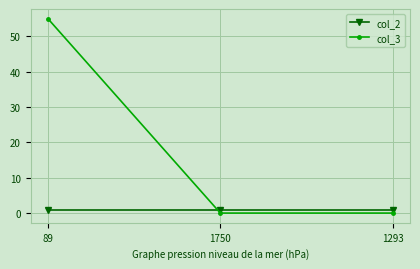

What are all the series names shown in the legend?

col_2, col_3